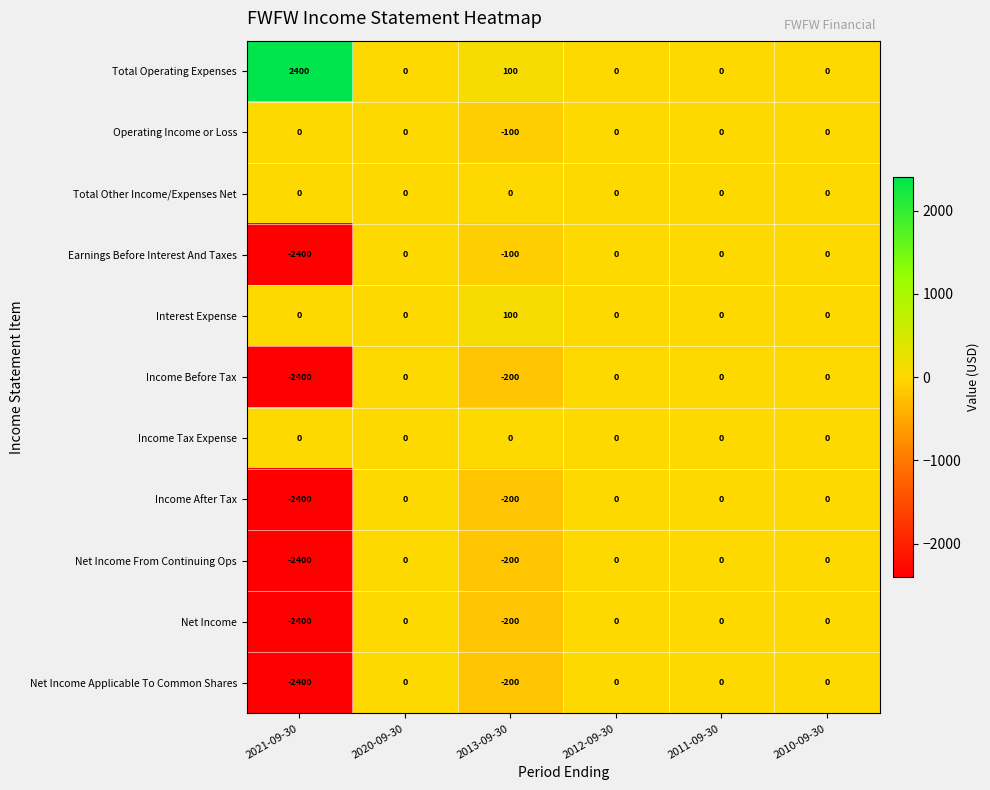

What is the spread (max minus min) of values at 2013-09-30?

300